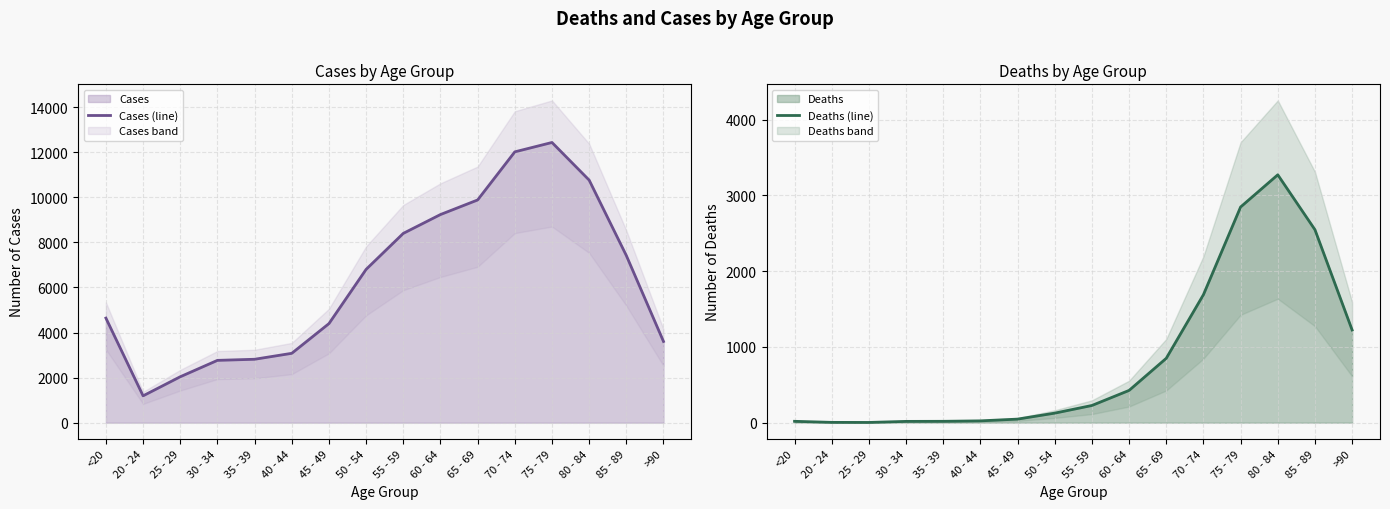

Reading left to right, extract all data points from this chart.

Cases (line): <20=4641	20 - 24=1191	25 - 29=2038	30 - 34=2765	35 - 39=2814	40 - 44=3078	45 - 49=4396	50 - 54=6803	55 - 59=8400	60 - 64=9236	65 - 69=9883	70 - 74=12018	75 - 79=12434	80 - 84=10764	85 - 89=7417	>90=3604
Deaths (line): <20=18	20 - 24=4	25 - 29=3	30 - 34=17	35 - 39=18	40 - 44=24	45 - 49=47	50 - 54=126	55 - 59=227	60 - 64=426	65 - 69=850	70 - 74=1690	75 - 79=2848	80 - 84=3273	85 - 89=2548	>90=1224